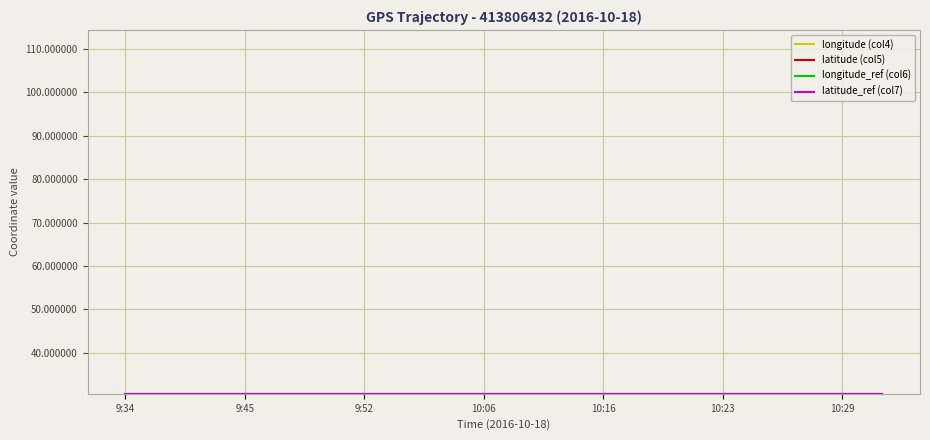

What is the minimum value shown in the chart?

30.6